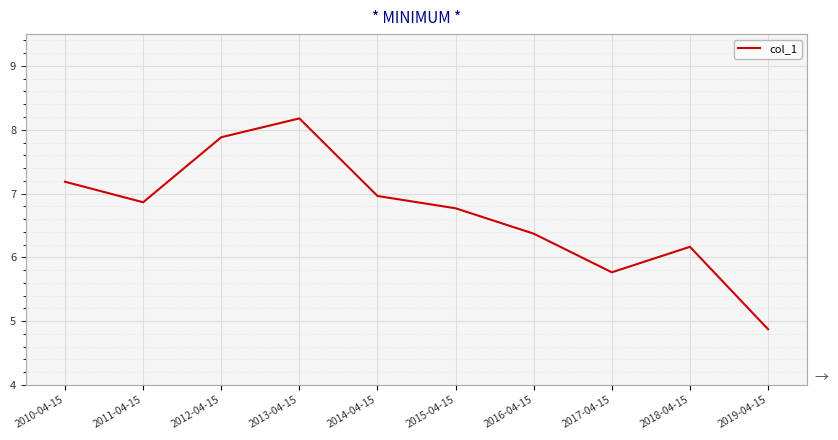

How many series are shown in this chart?

1